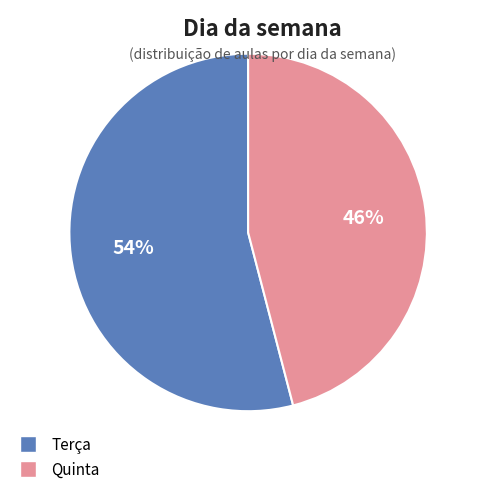

Which category has the smallest portion of the pie?

Quinta